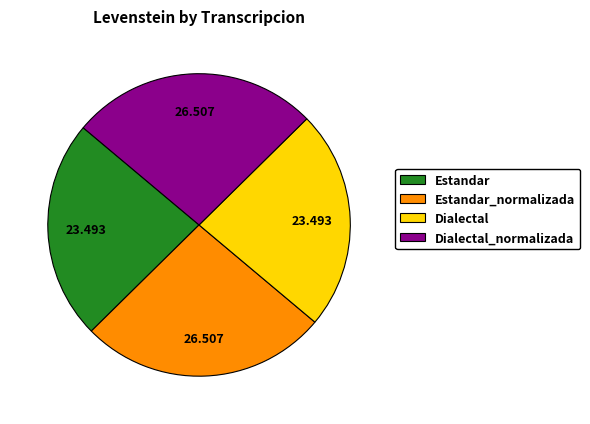

Do Dialectal and Estandar together represent more than half of the pie?

No